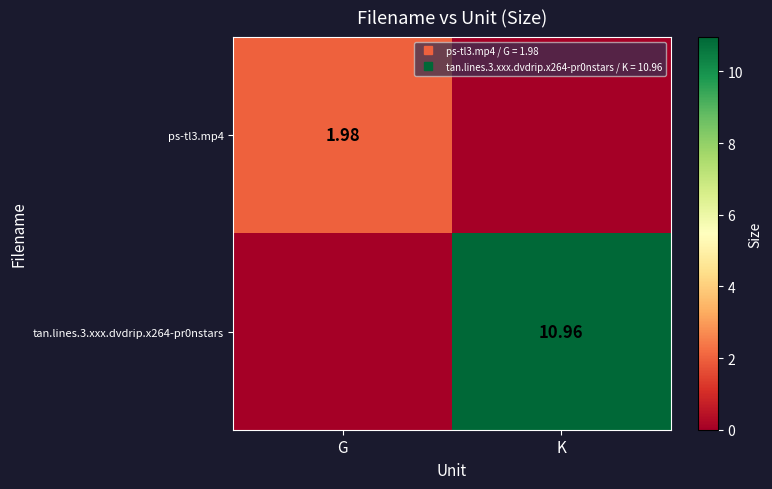

Which series has the widest spread of values?

tan.lines.3.xxx.dvdrip.x264-pr0nstars